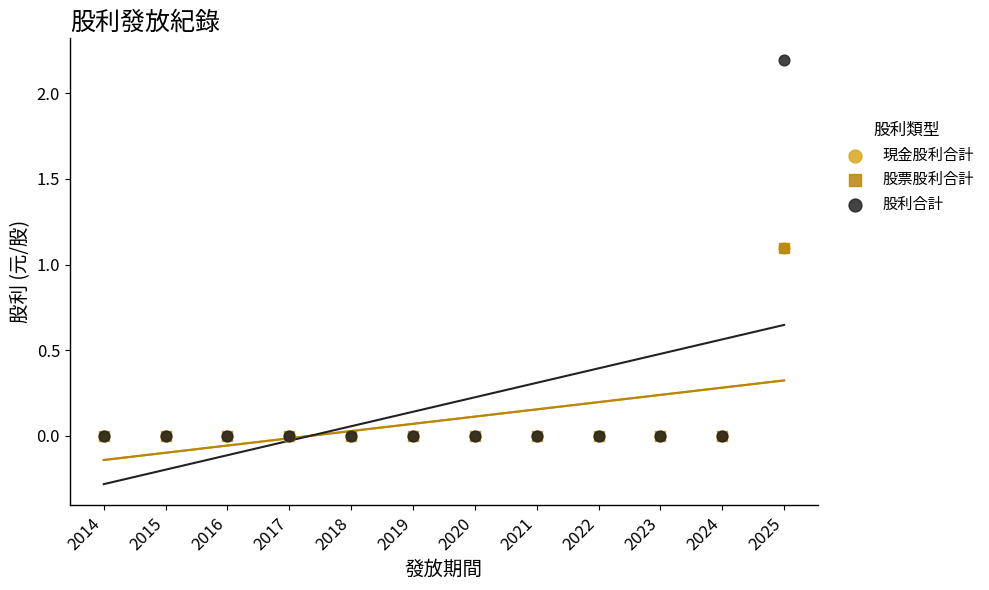

Which series reaches the maximum Y coordinate?

股利合計